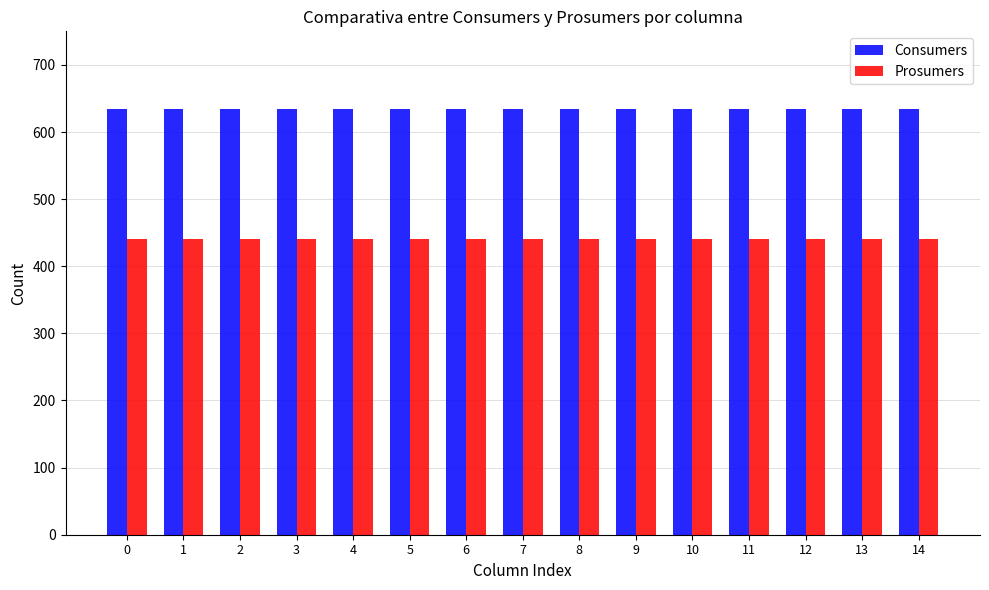

List the series in order of their overall mean, highest first.

Consumers, Prosumers